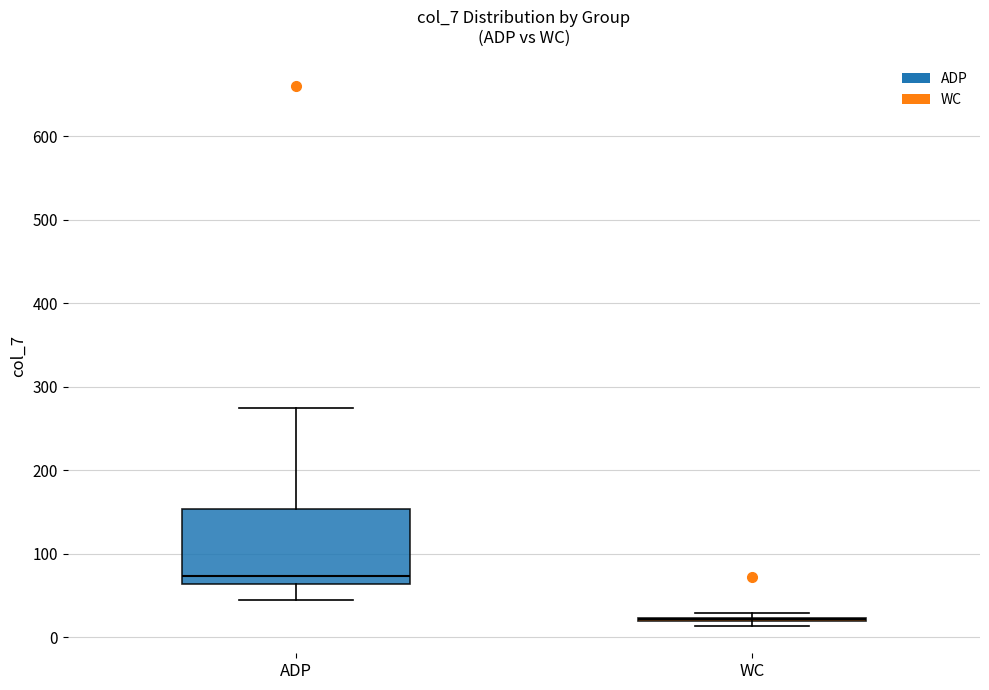

Reading left to right, transcribe this box plot: for each box, give where its median line is, the range the box spans, and where its two whiskers end, as read against the y-axis. The values are not printed on the chart, so give them approximately, as read against the axis.

ADP: median 70, box 60 to 150, whiskers 40 to 280
WC: box collapsed to a line at 20, whiskers 10 to 30